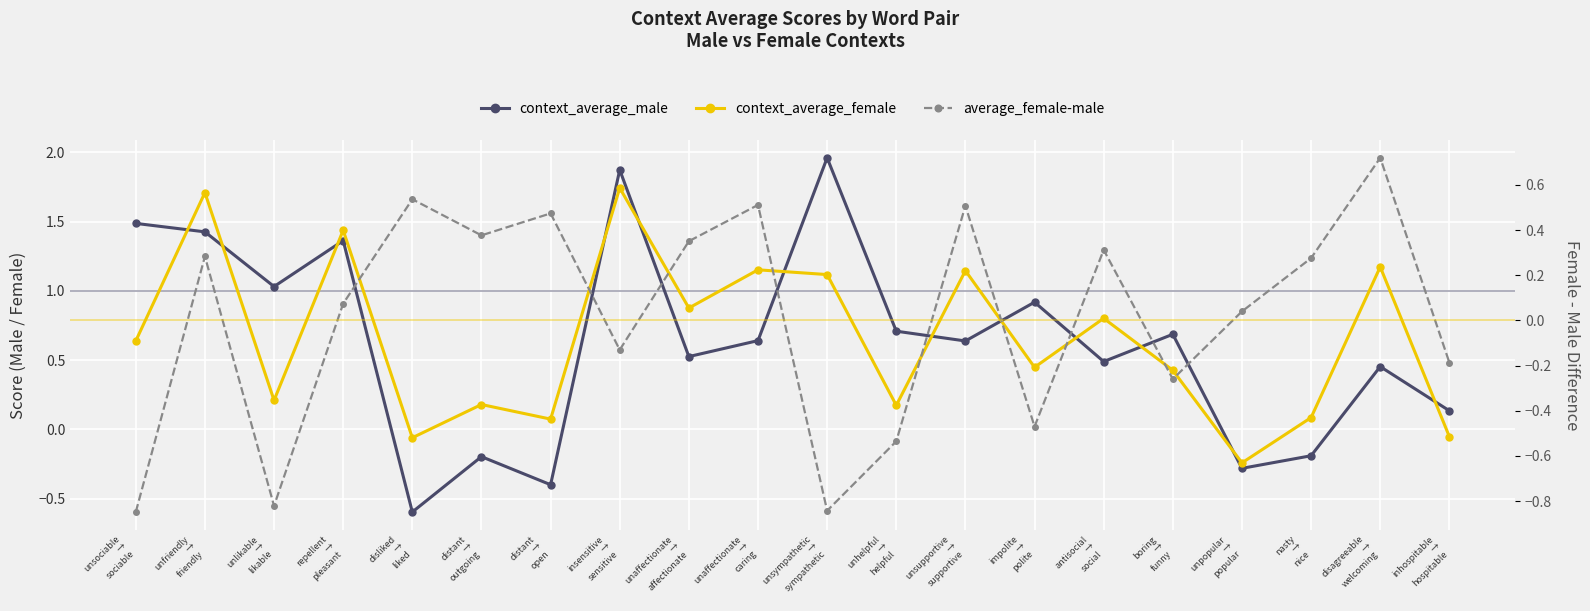

At which label does average_female-male first exceed 0?

unfriendly
→
friendly